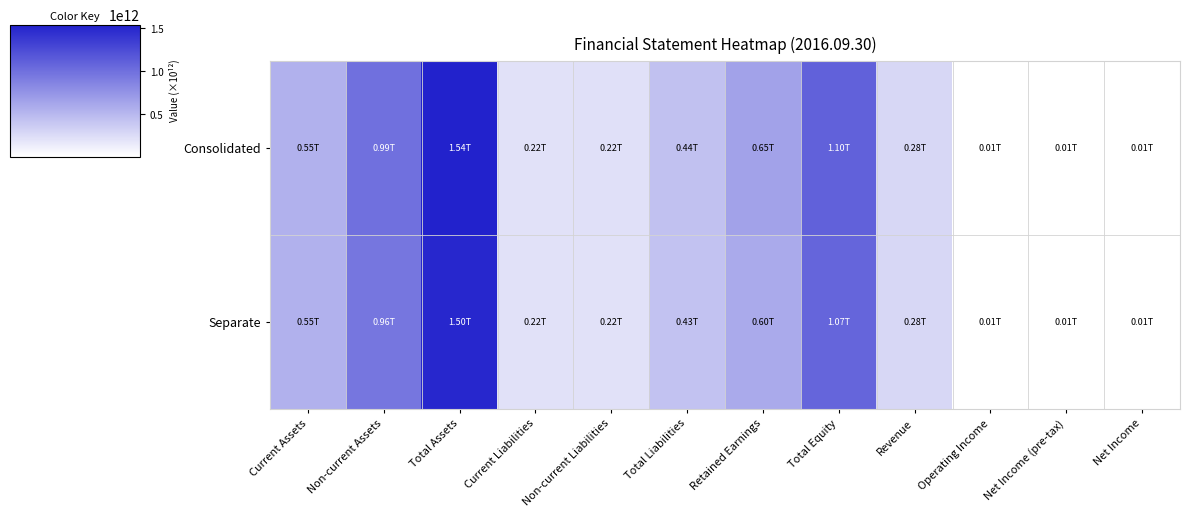

At which category is the sum across all series the highest?

Total Assets